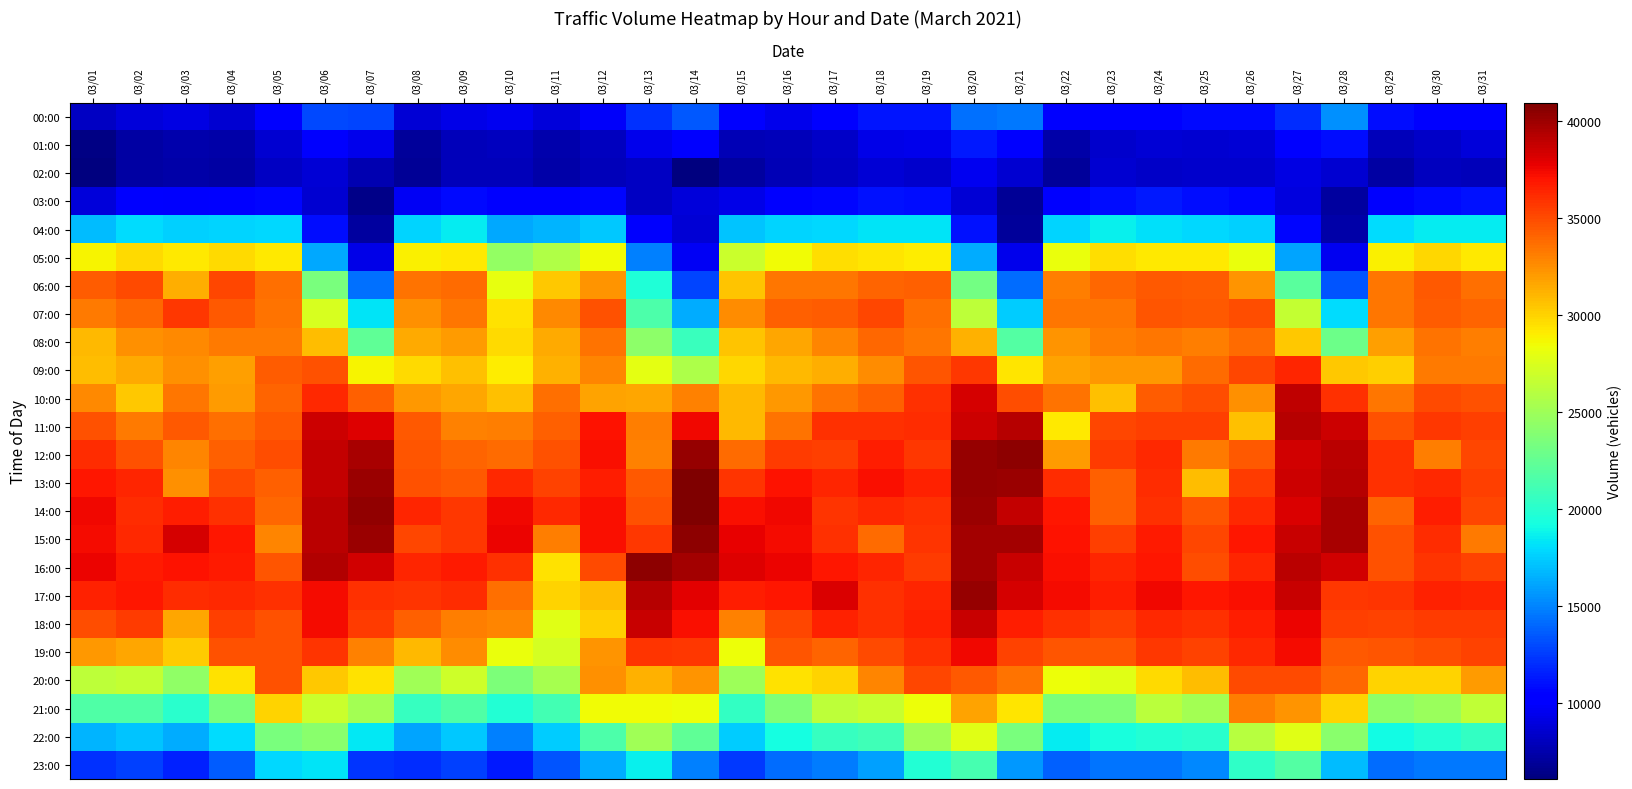

At how many categories does at least one series exceed 2040?

31